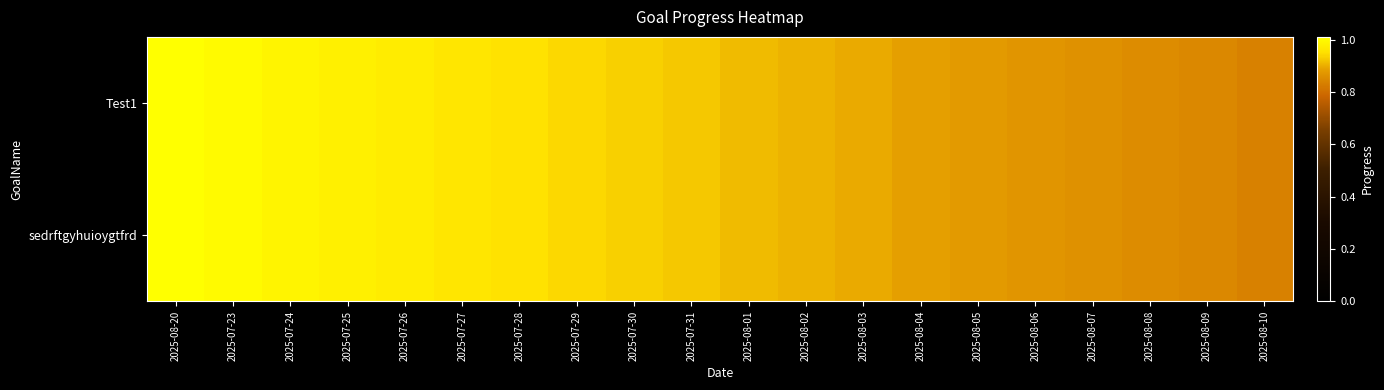

What is the total value across all series at 2025-07-28?

1.9